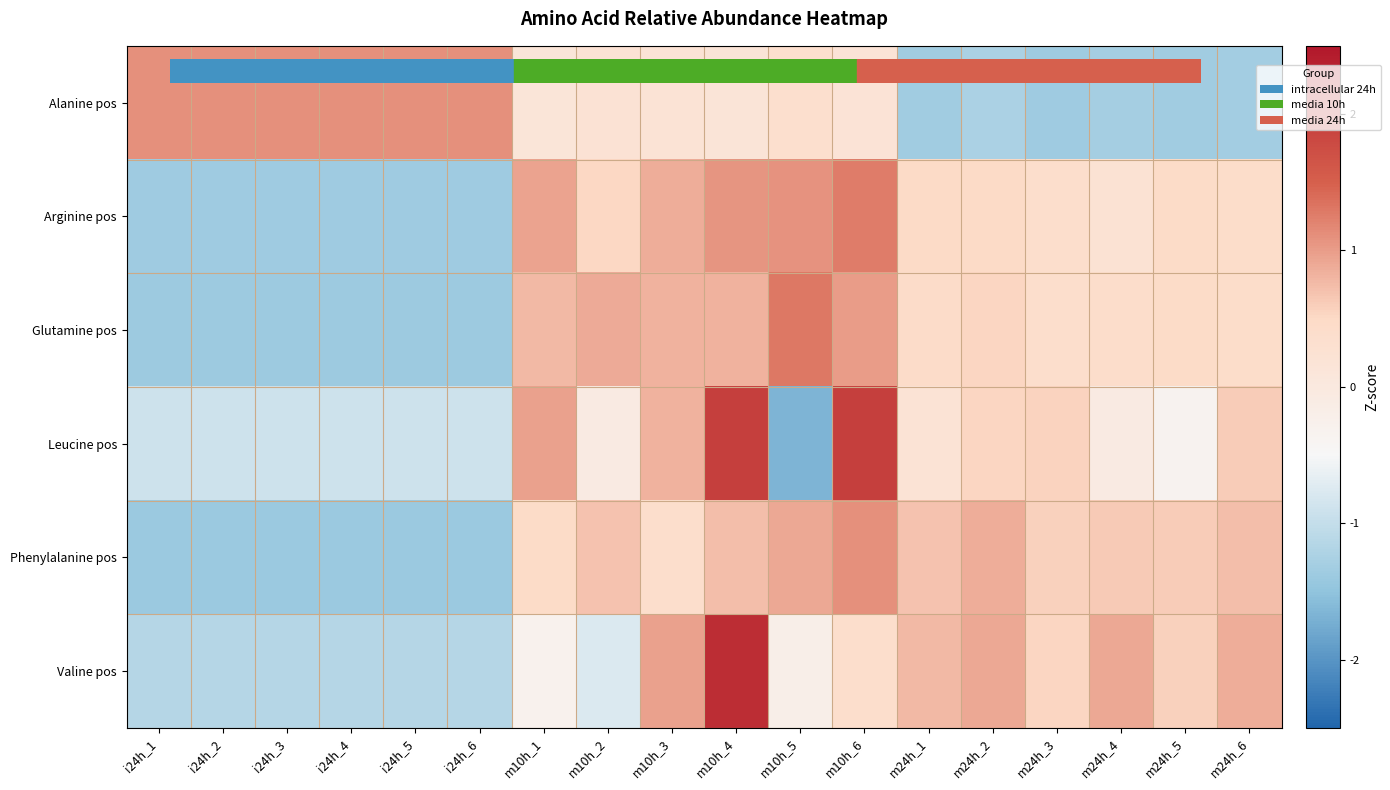

At which category does the chart reach its peak across all series?

m10h_4